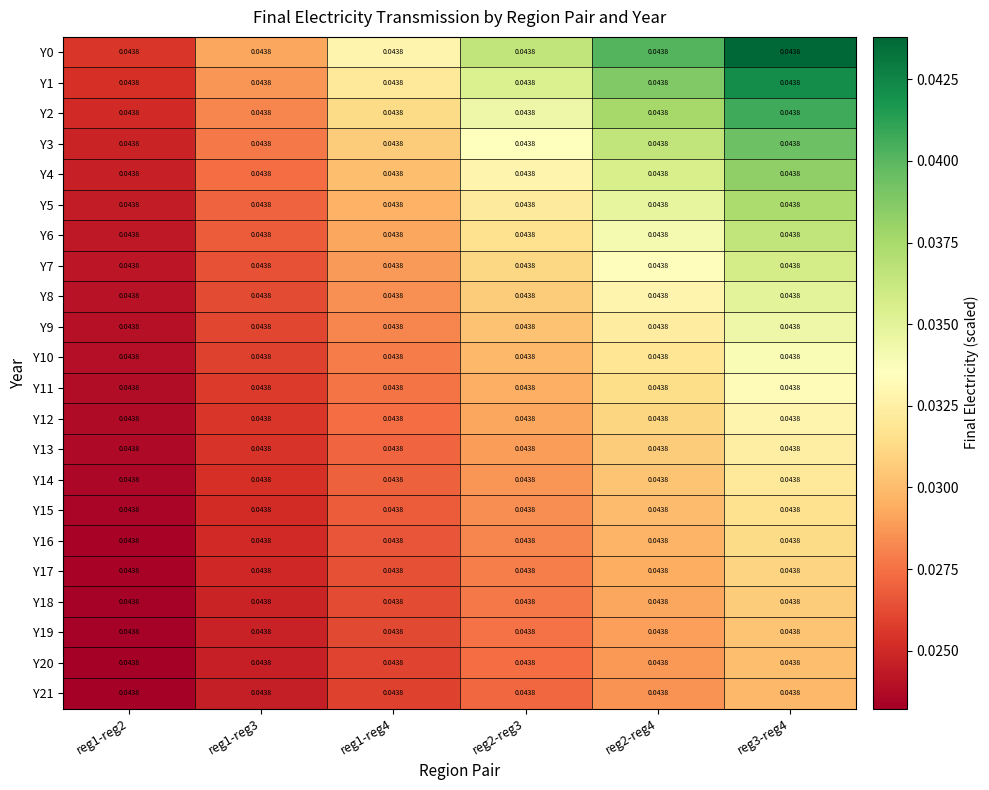

The value of Y16 at reg1-reg3 is 0.0. True or false?

False